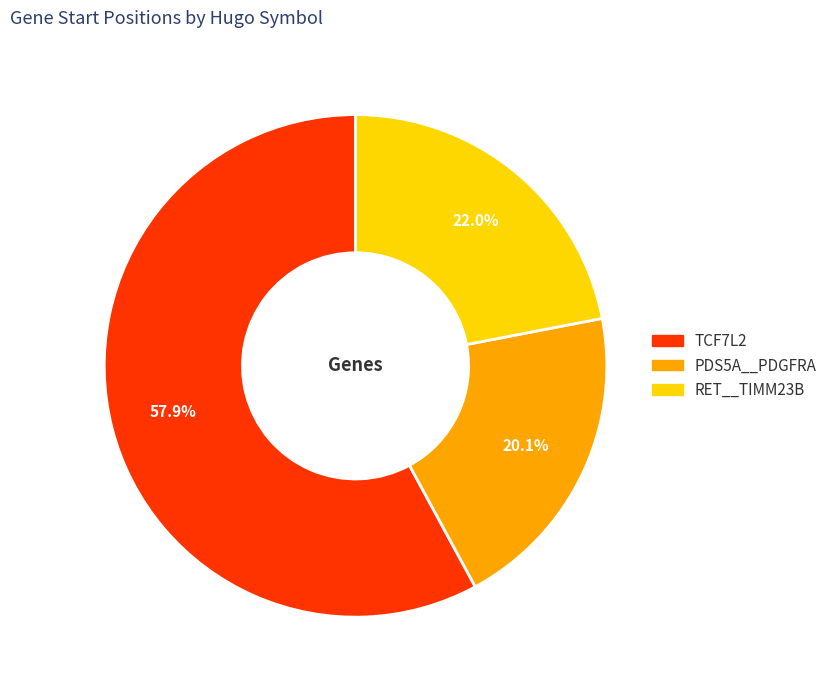

Rank the categories by value from lowest to highest.

PDS5A__PDGFRA, RET__TIMM23B, TCF7L2